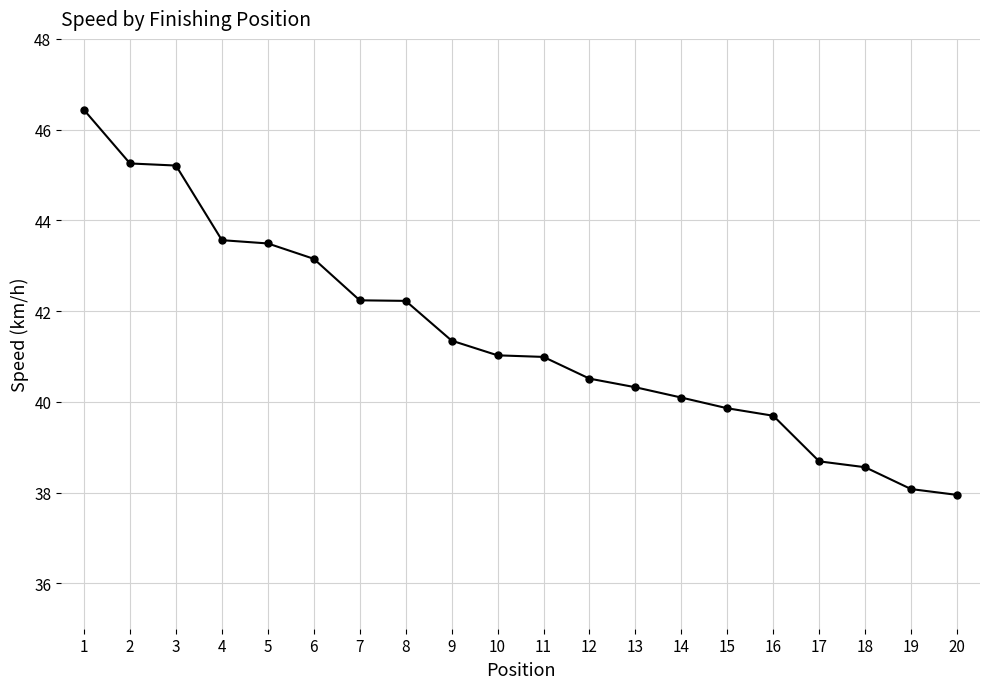

What is the average value?

41.4